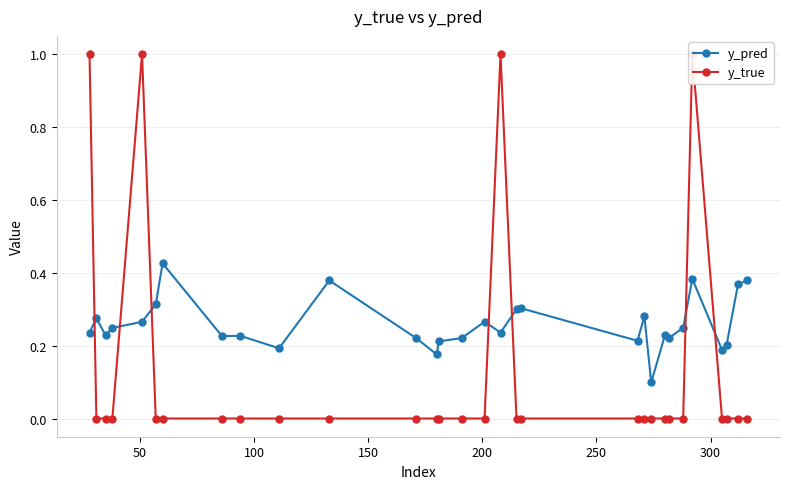

True or false: y_pred has more than 1 points higher than both neighbors.

True